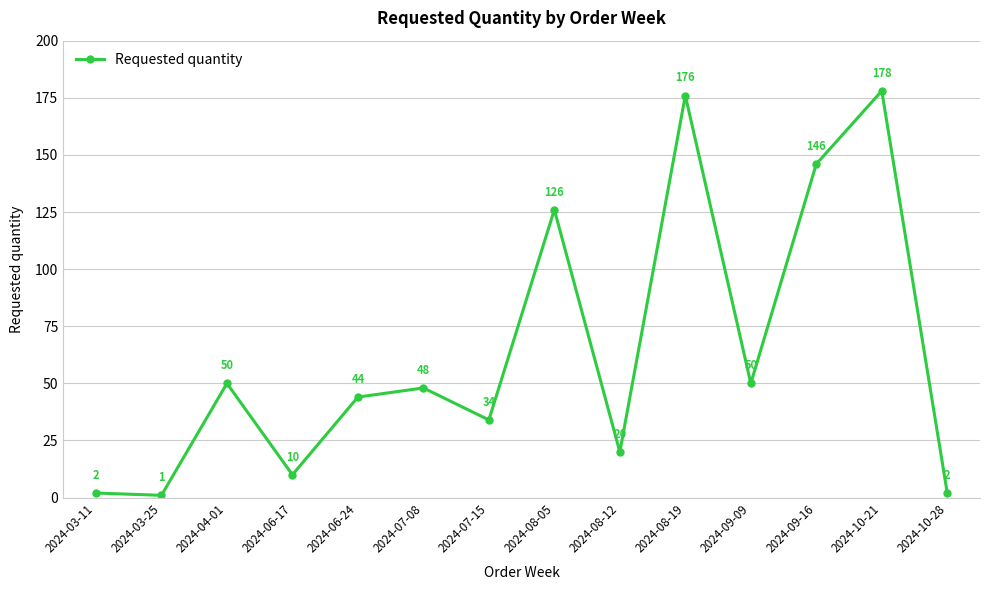

Which has a higher value, 2024-03-25 or 2024-08-05?

2024-08-05